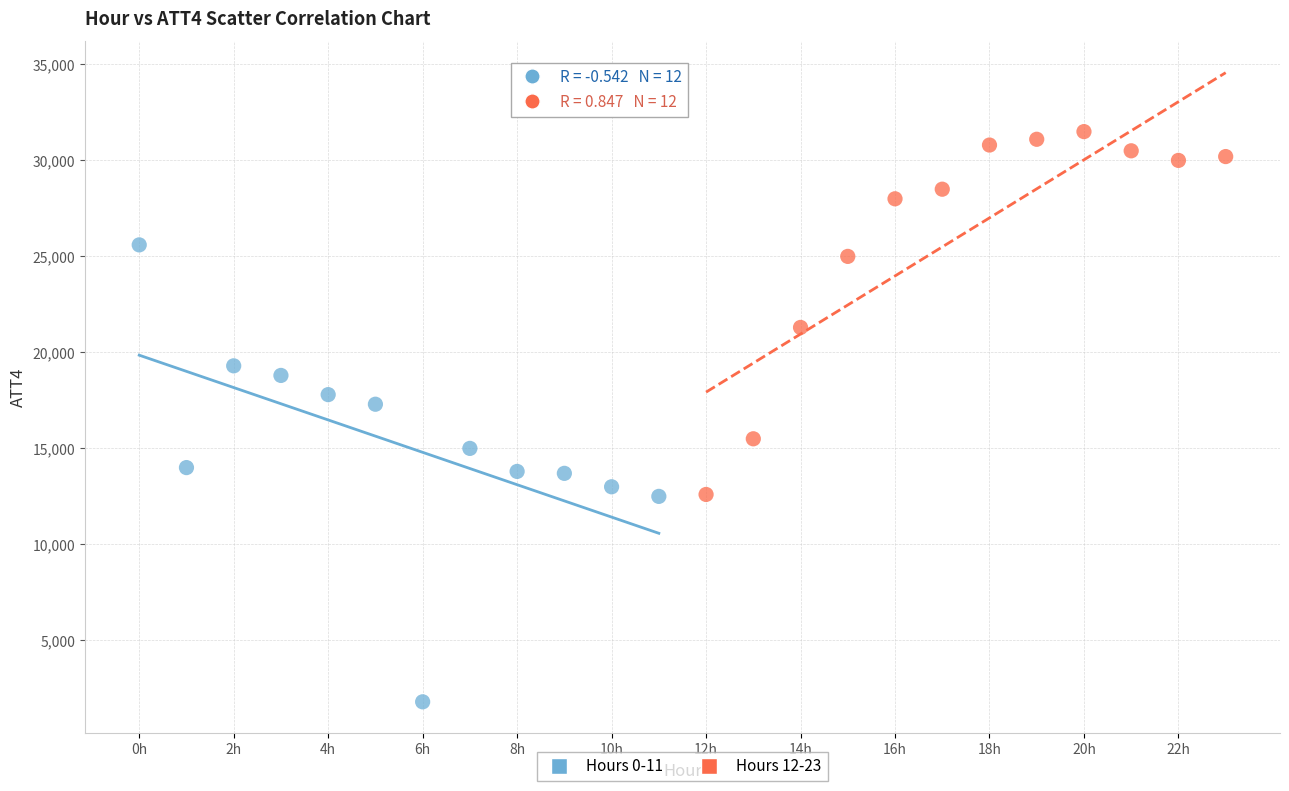

Which series has the widest spread of Y values?

Hours 0-11